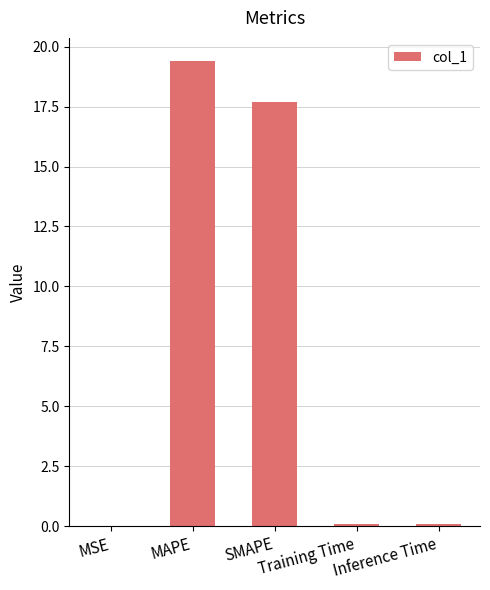

What is the greatest value displayed?

19.4